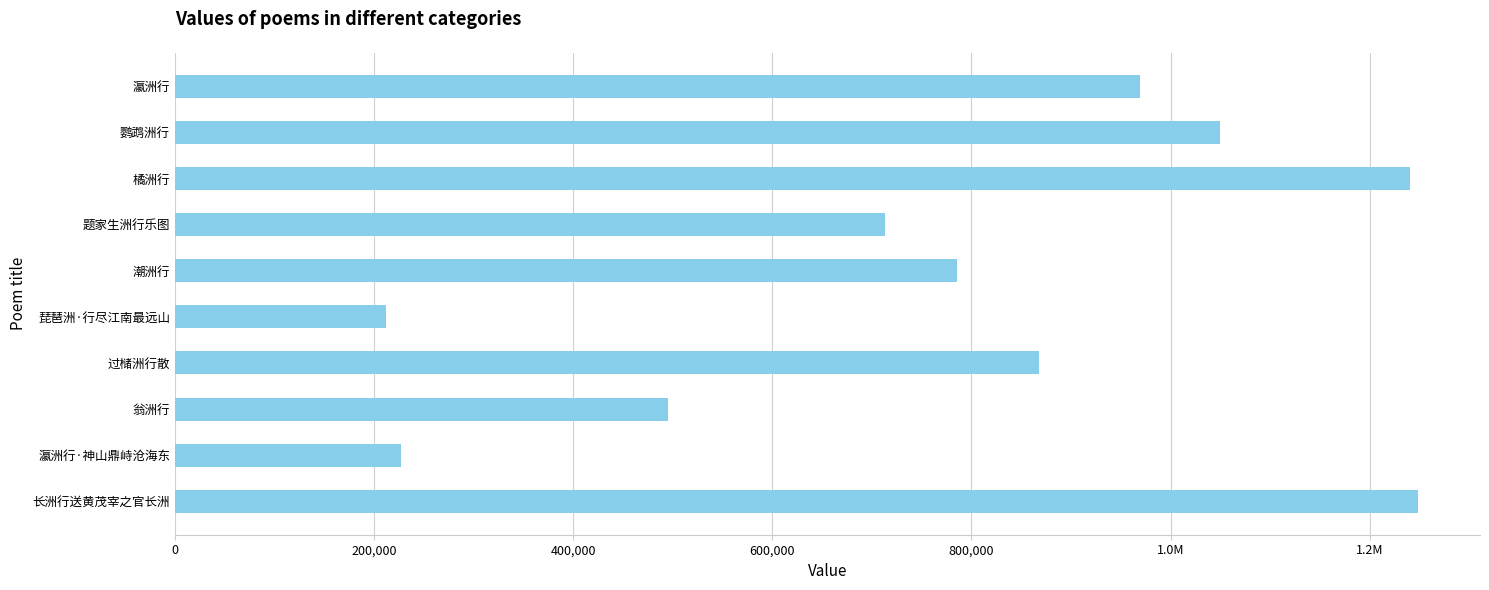

Between 1.0M and 600,000, which is larger?

600,000